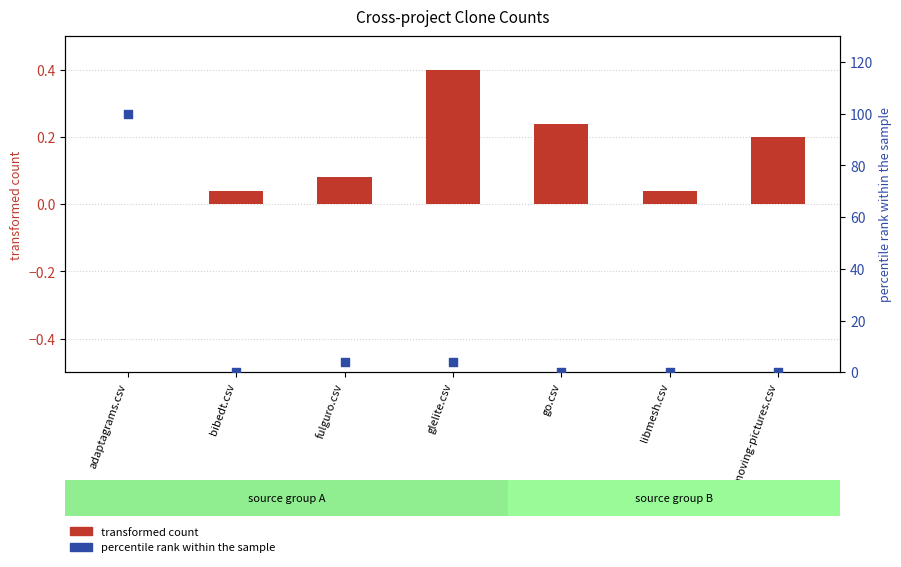

Which series contains the lowest Y value?

transformed count